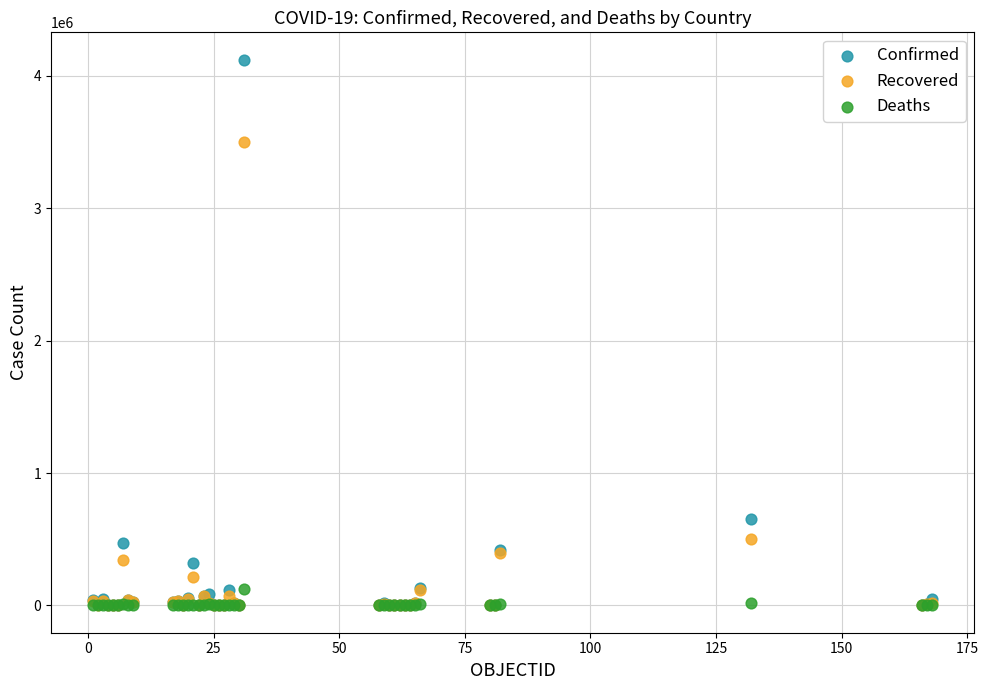

In the Recovered series, what Y value is closest to 1749545?

498219